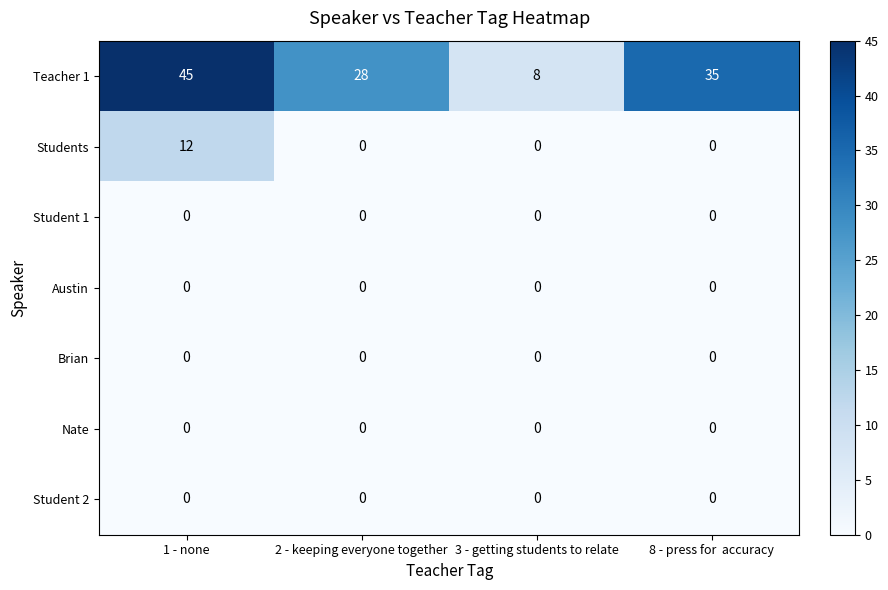

What is the difference between the highest and lowest values at 3 - getting students to relate?

8